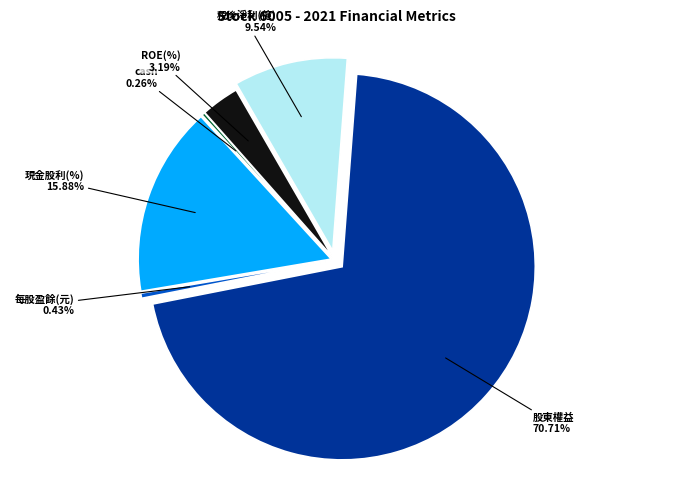

Between ROE(%) and 股東權益, which is larger?

股東權益